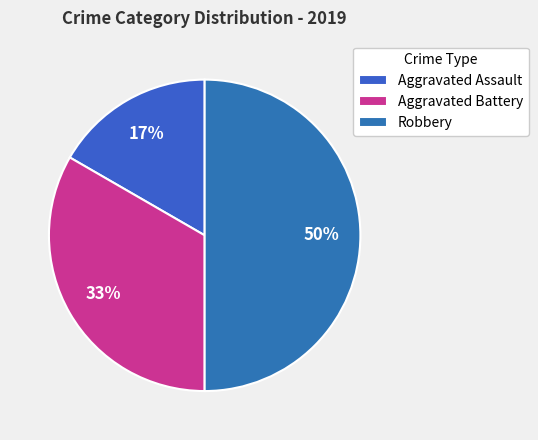

What is the smallest slice in the pie chart?

Aggravated Assault